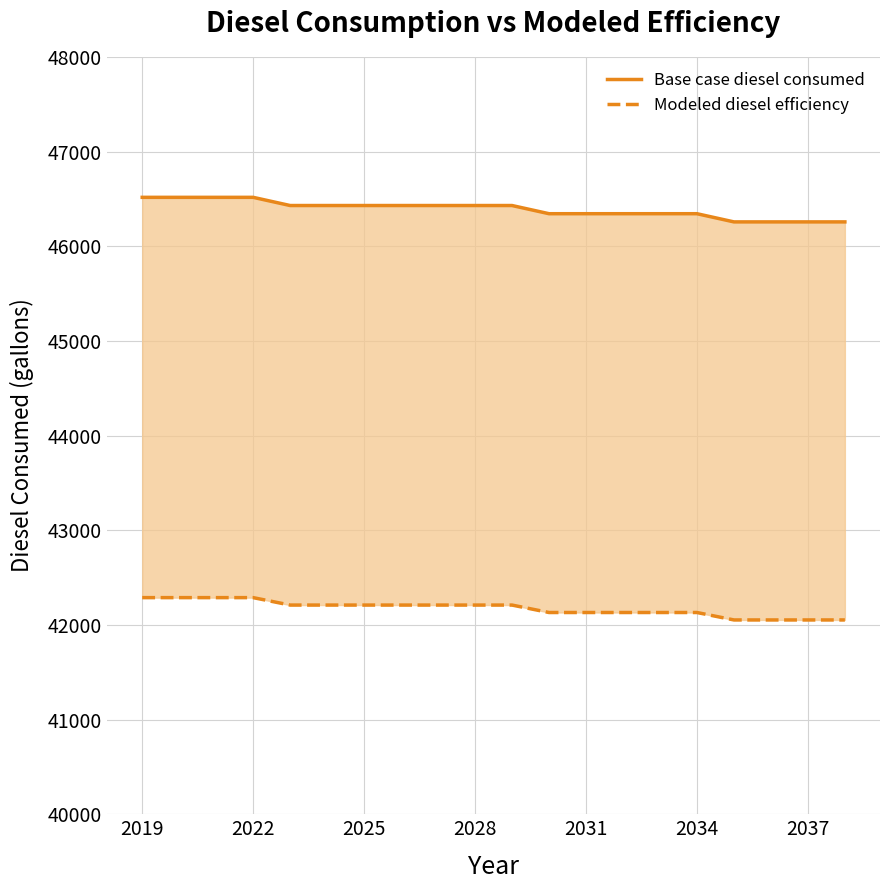

What is the value of the Modeled diesel efficiency point at the 7th from the left?

42209.9